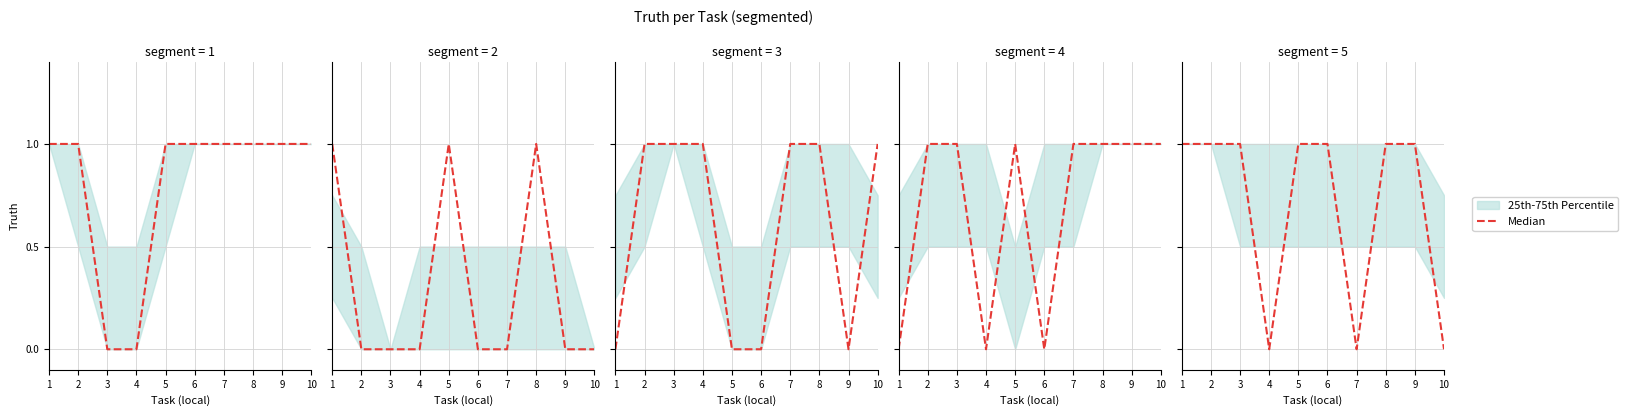

Count the number of categories in the chart.

10